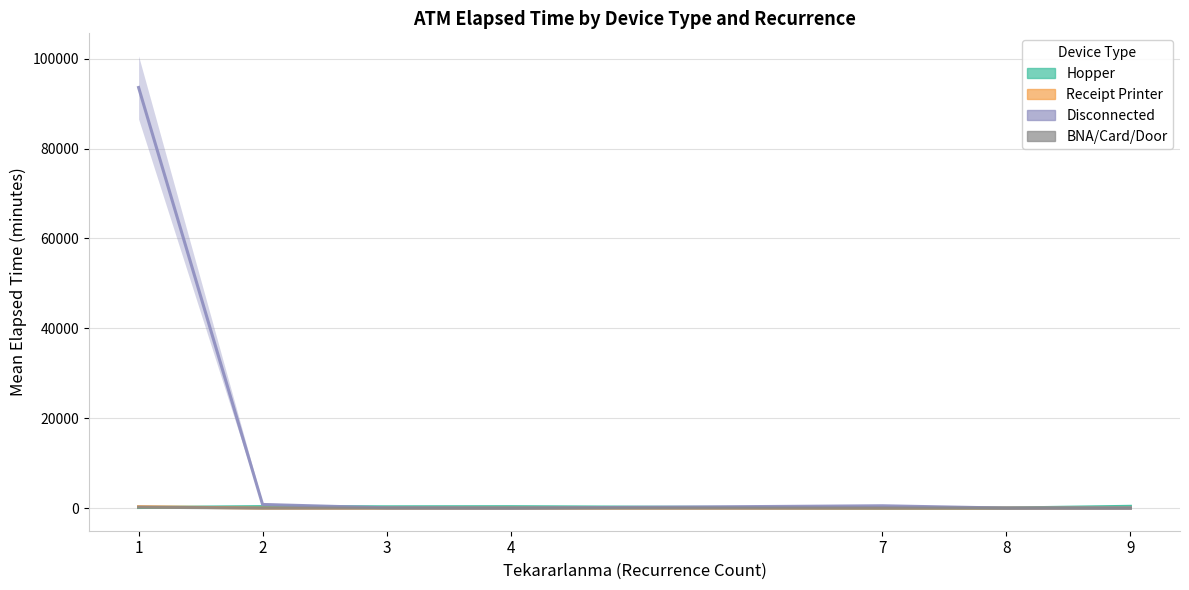

True or false: BNA/Card/Door and Disconnected intersect in this chart.

False